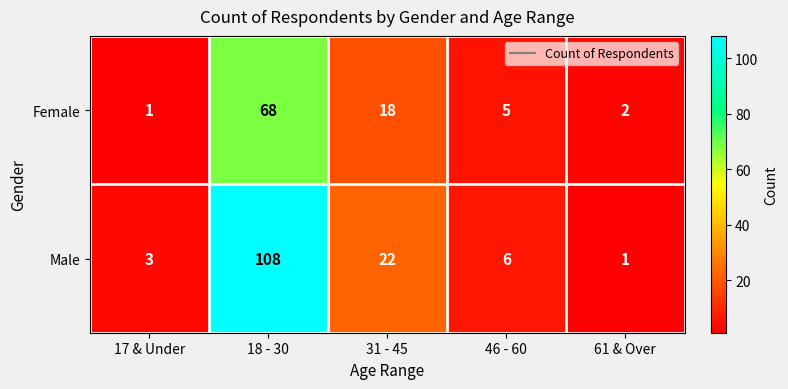

The value of Male at 17 & Under is 5. True or false?

False